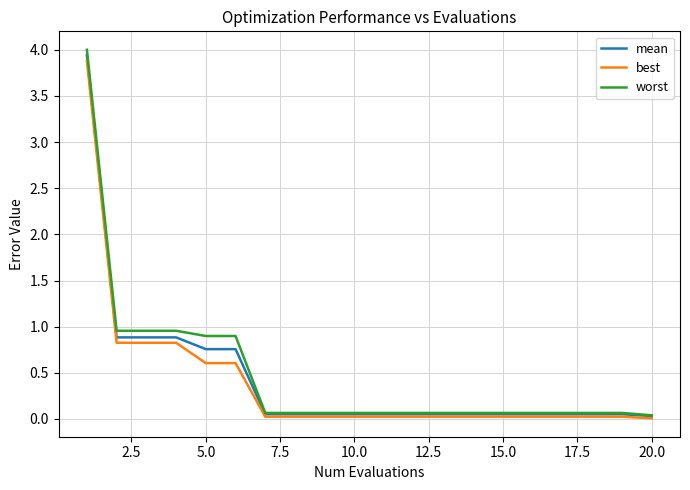

What is the maximum value shown in the chart?

4.0